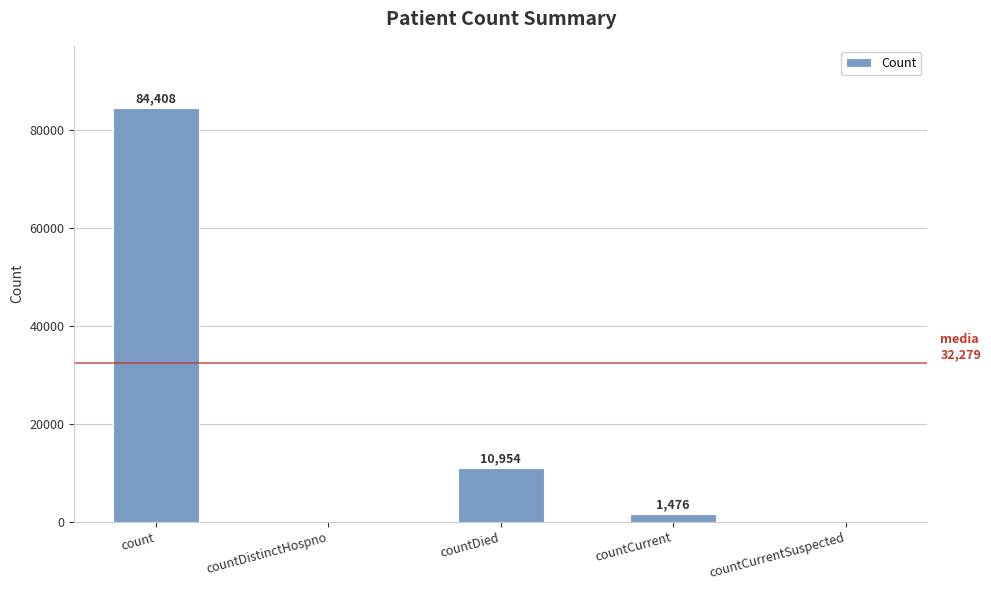

Which has a higher value, countCurrent or countDied?

countDied